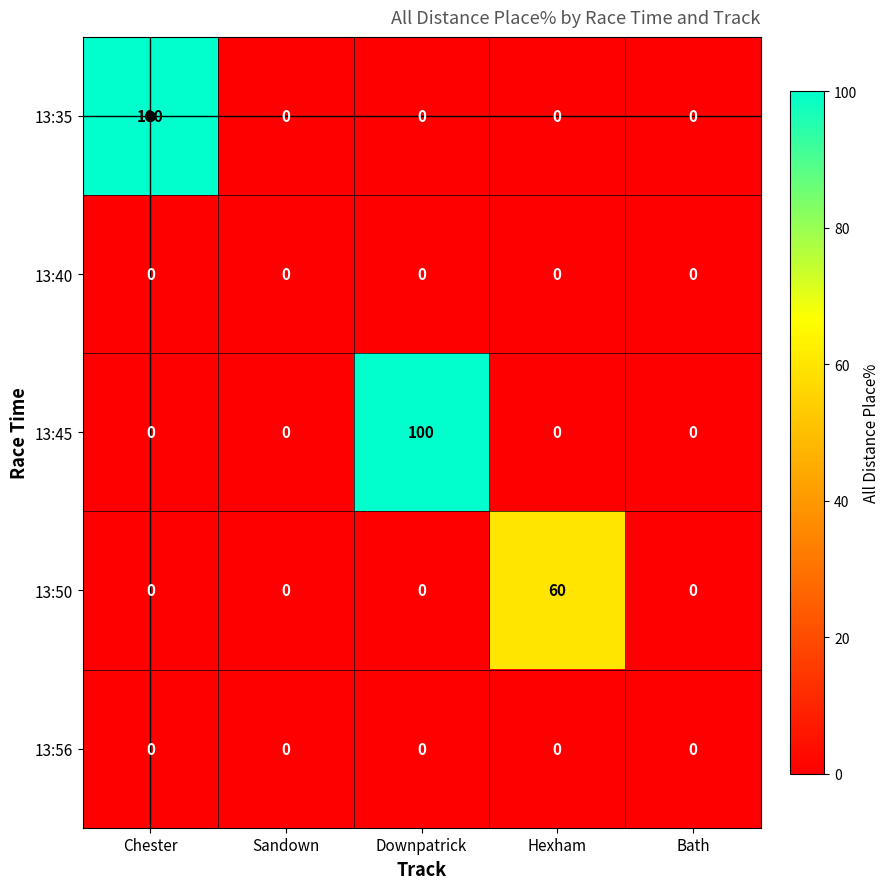

Which series changed the most between Chester and Bath?

13:35